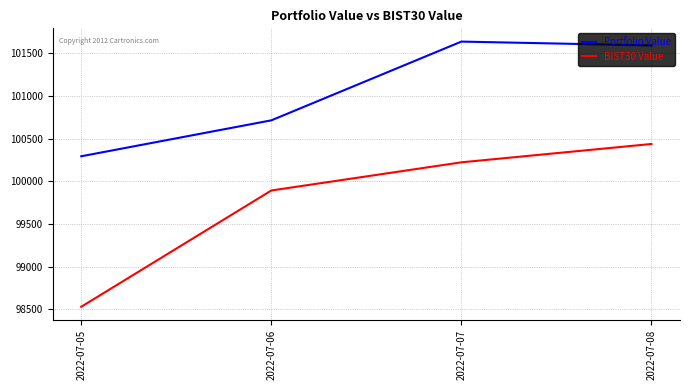

What is the difference between the second highest and minimum values in the BIST30 Value series?

1691.5